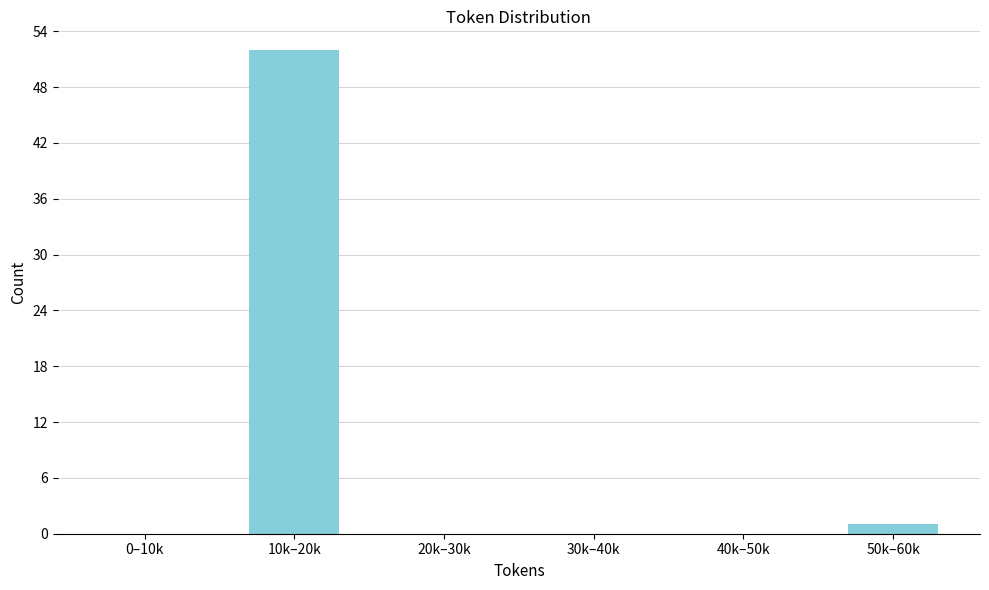

Reading left to right, transcribe all the data shown in this chart.

0–10k=0	10k–20k=52	20k–30k=0	30k–40k=0	40k–50k=0	50k–60k=1